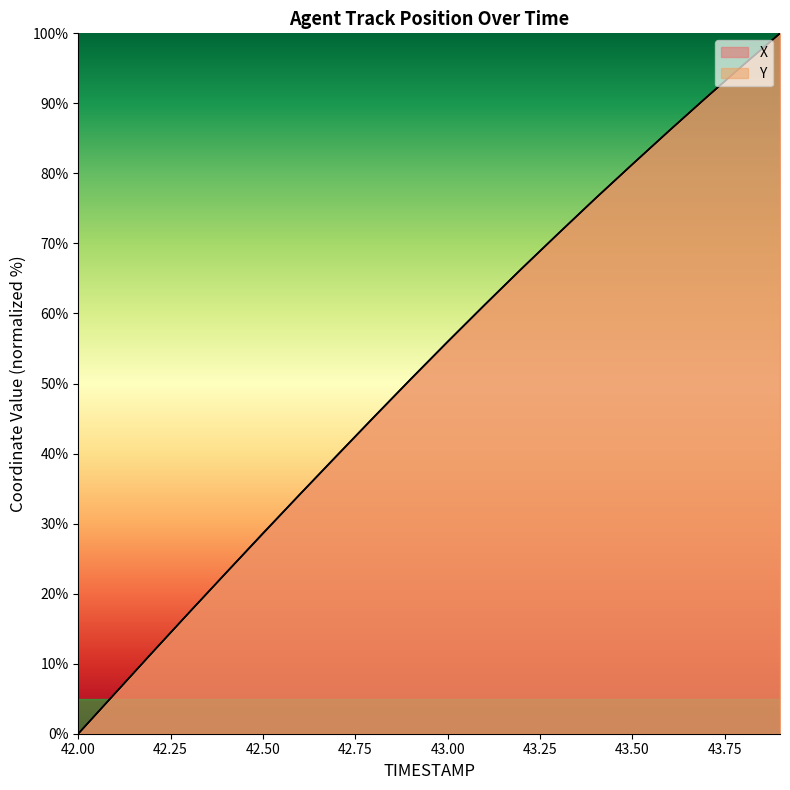

What are all the series names shown in the legend?

X, Y